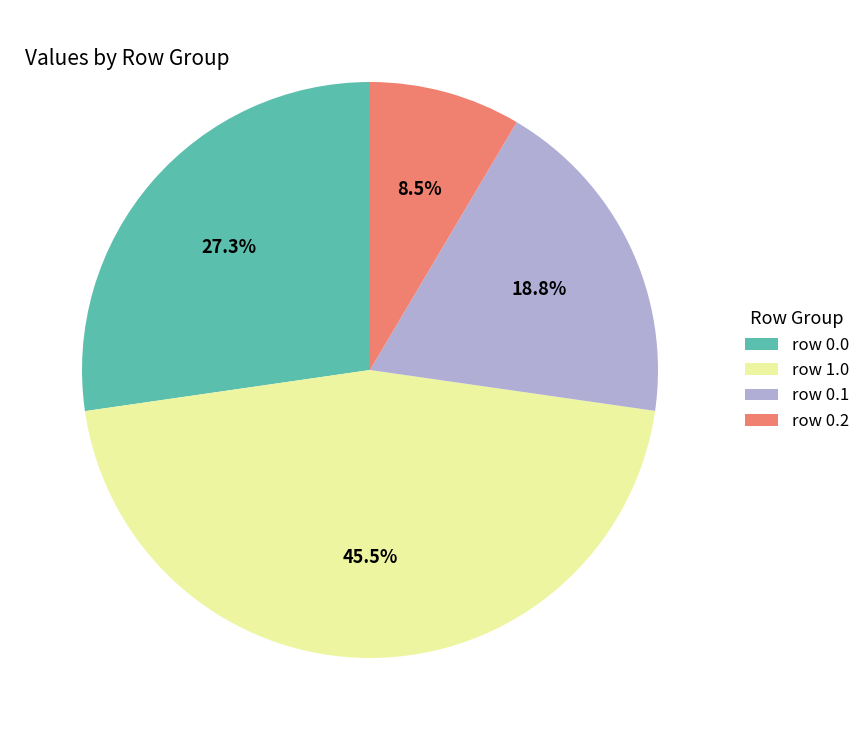

Is there a majority slice in this chart?

No